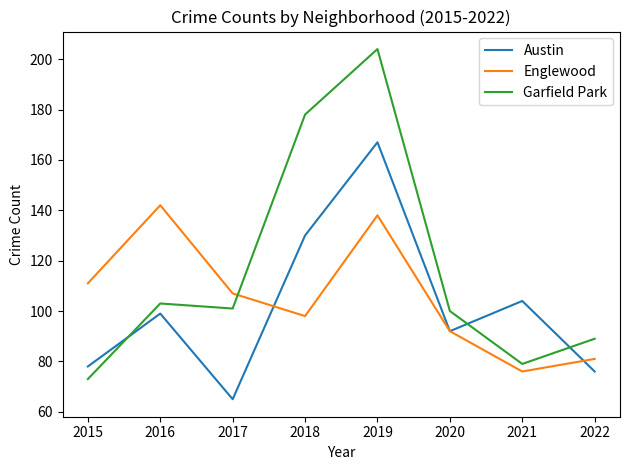

The value of Englewood at 2015 is 111. True or false?

True